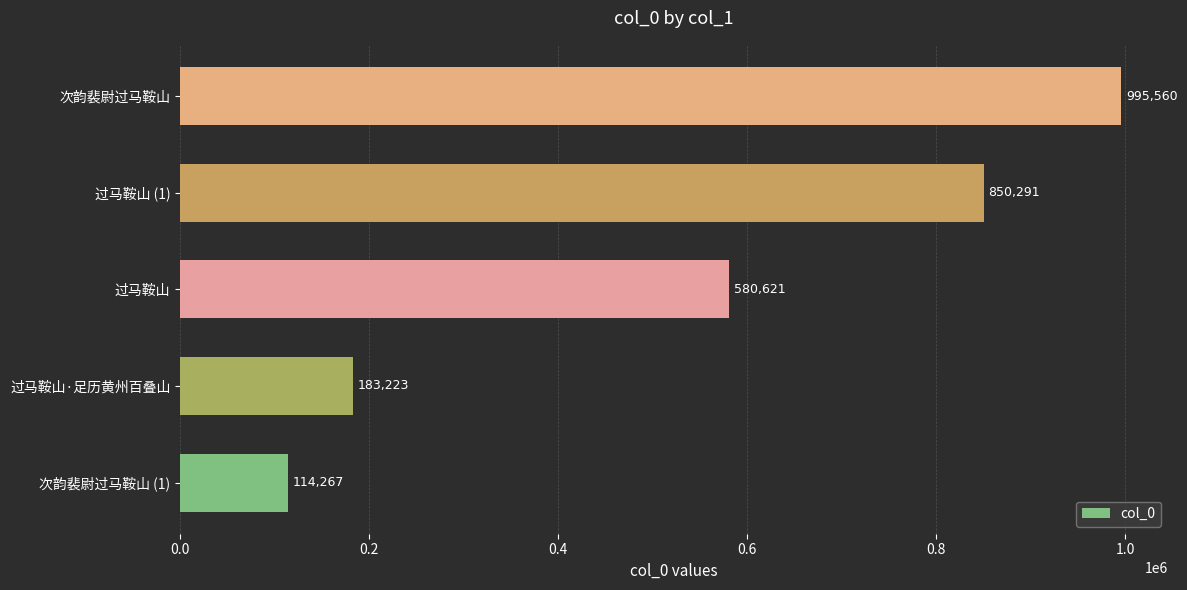

What is the change in value from 过马鞍山·足历黄州百叠山 to 过马鞍山?

+397398